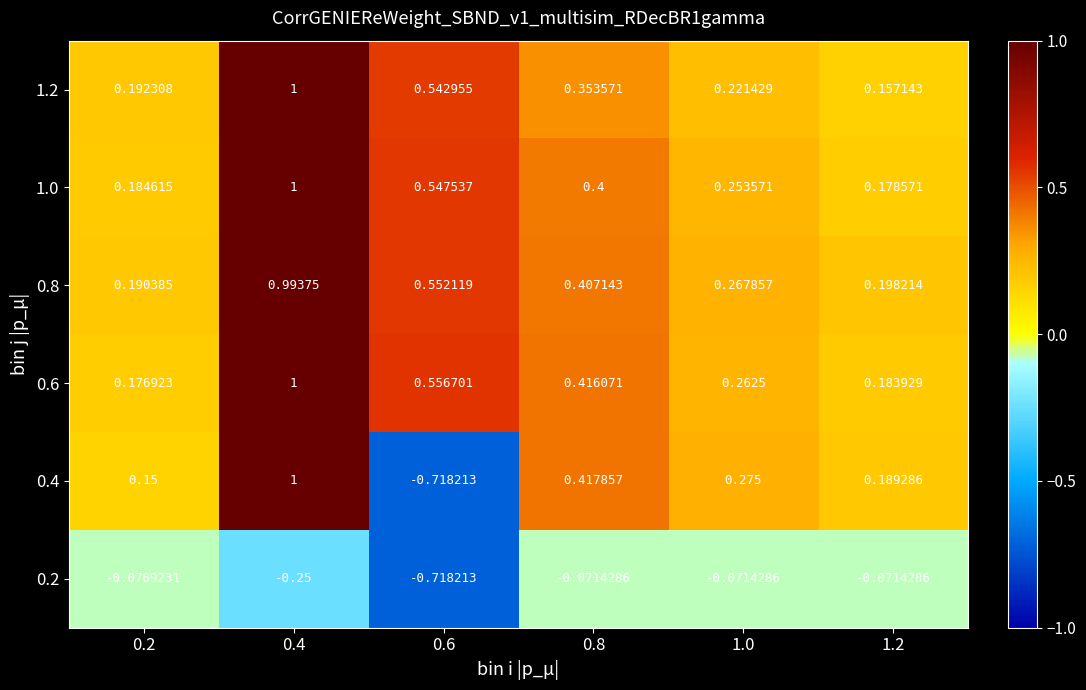

Is the value of 0.6 at 1.0 greater than the value of 1.0 at 1.2?

Yes